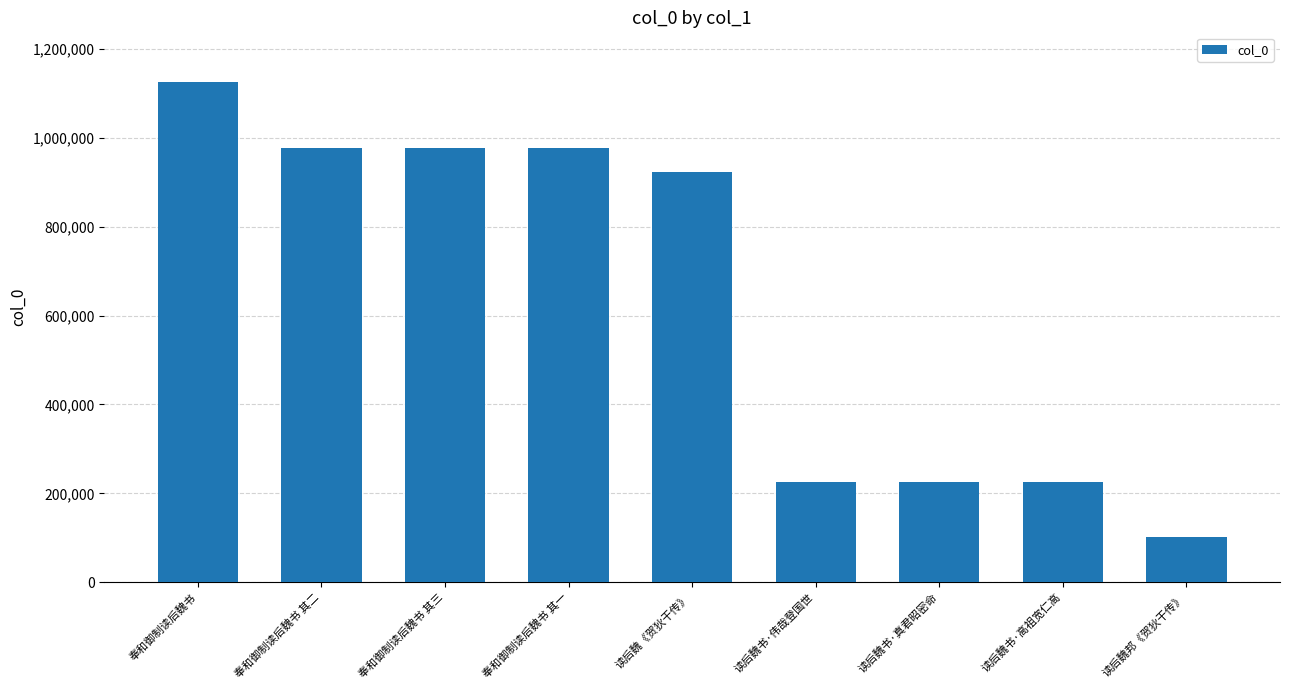

What is the difference between the values at 奉和御制读后魏书 其三 and 读后魏书·真君昭密命?

750629